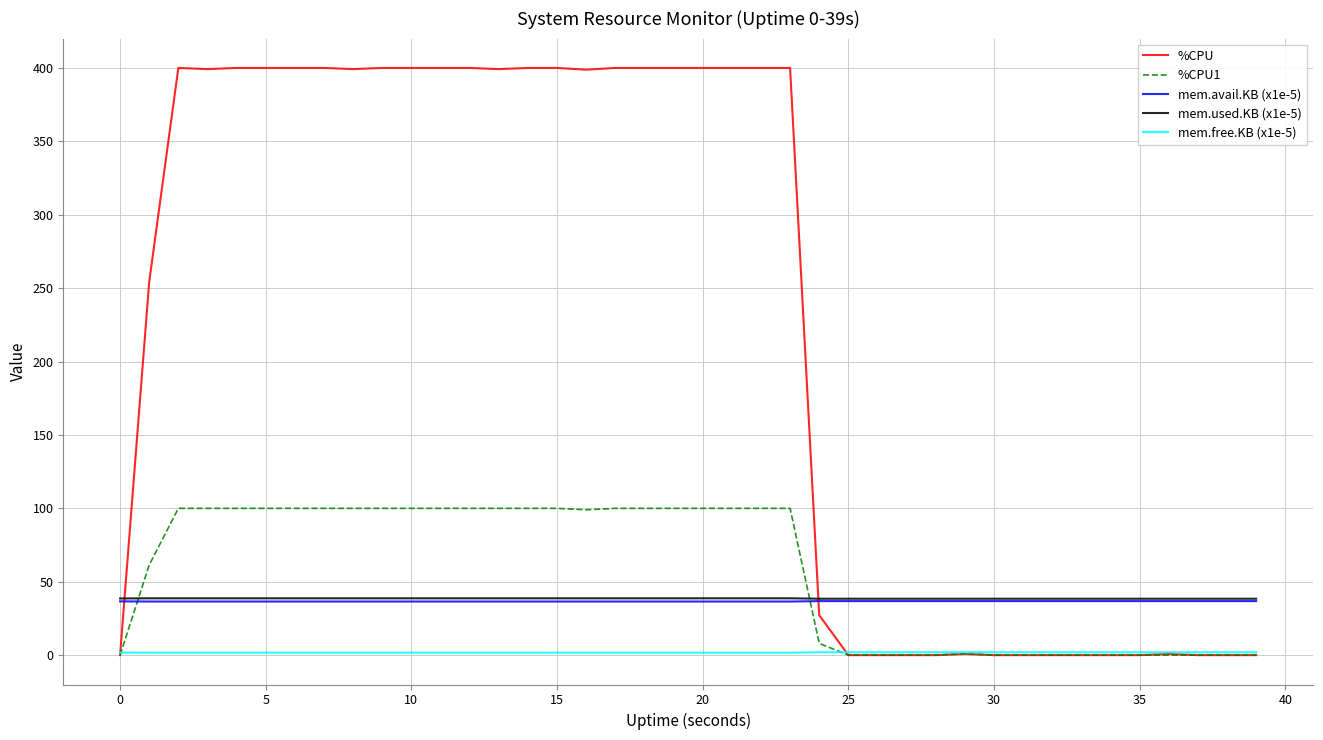

What is the highest value of the mem.used.KB (x1e-5) series?

38.7